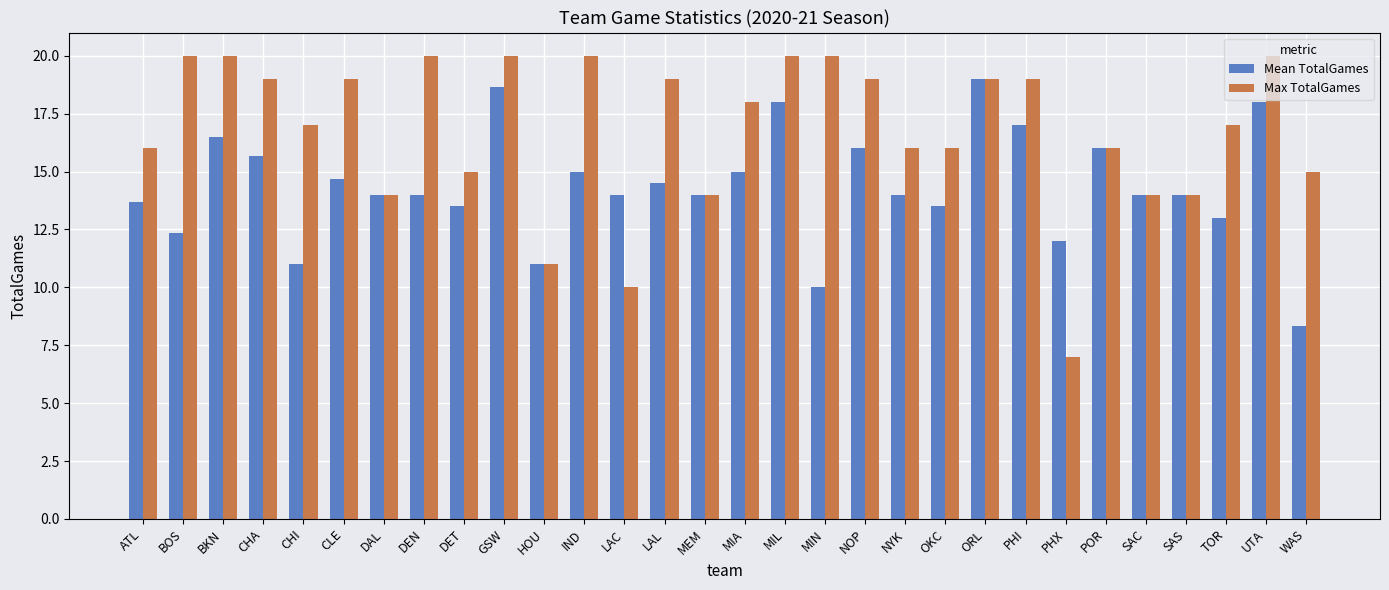

At which label does Max TotalGames first exceed 18?

BOS